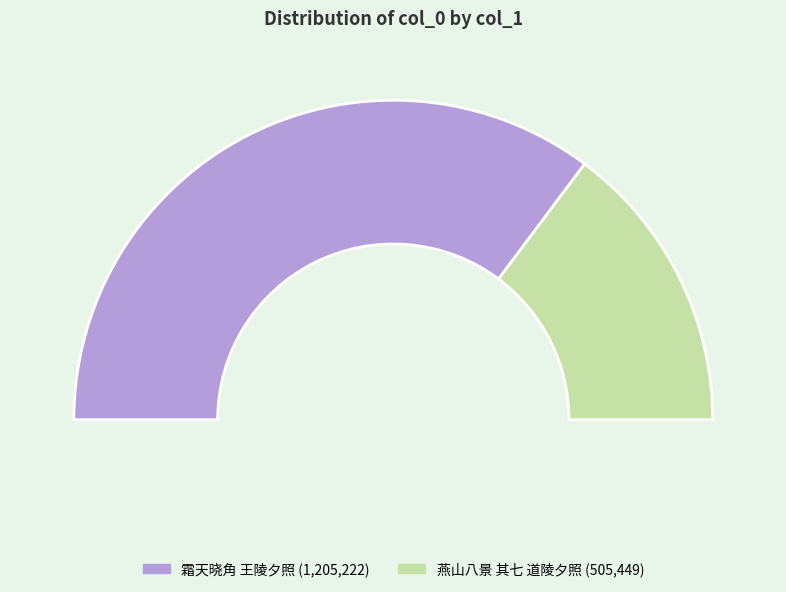

What portion of the pie excludes 霜天晓角 王陵夕照?

29.5%